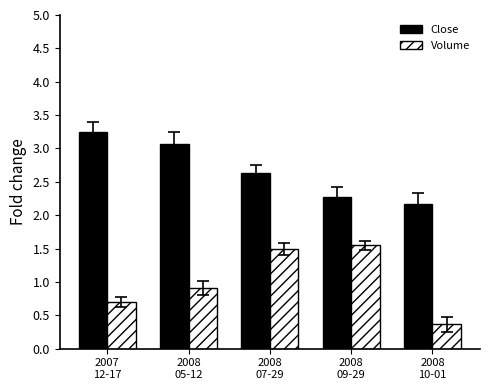

The Close series shows 2.3 at 2008
09-29. True or false?

True